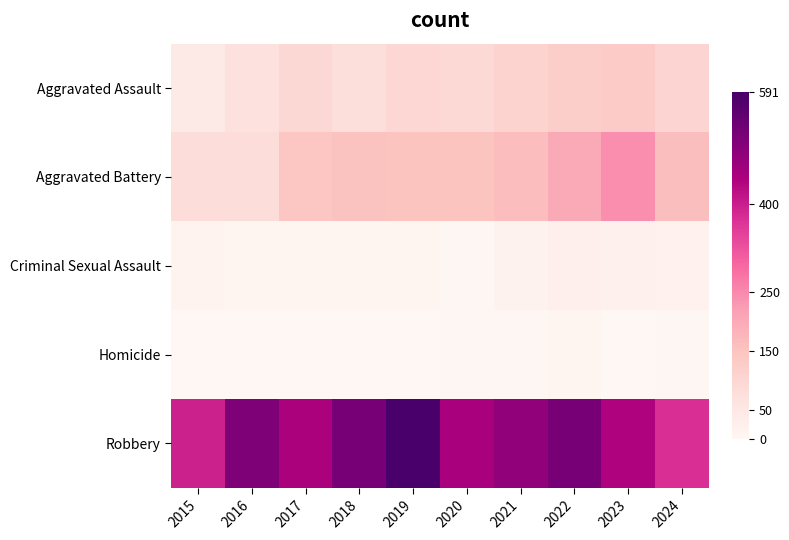

Which series has the largest range (max minus min)?

Robbery